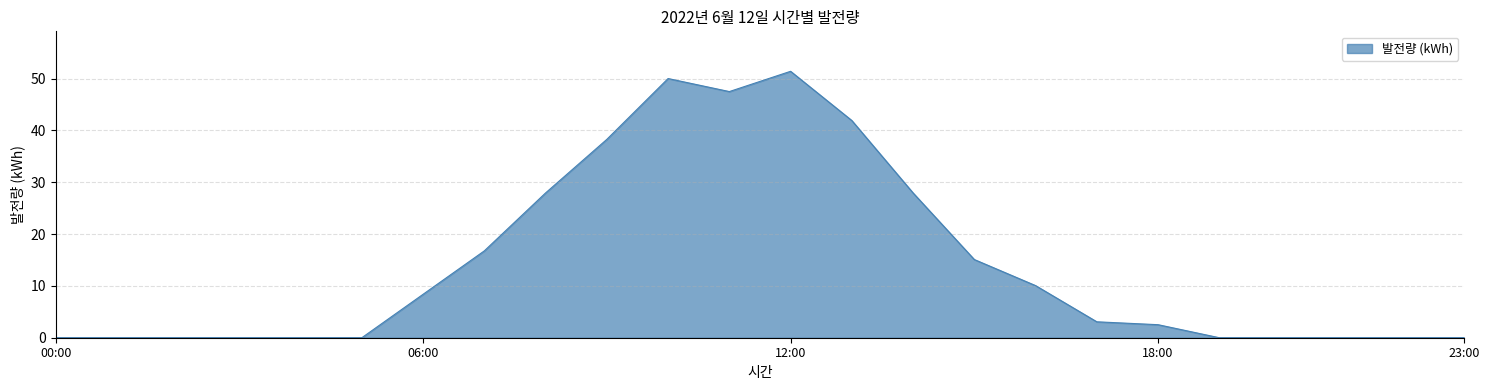

What is the maximum value shown in the chart?

51.4